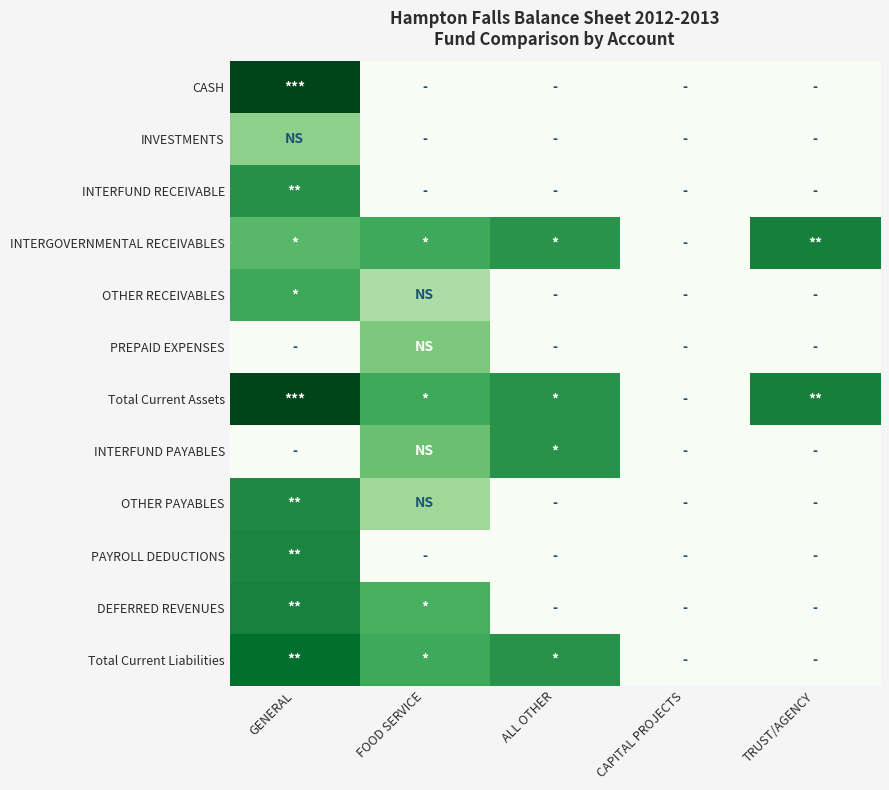

Reading left to right, transcribe all the data shown in this chart.

CASH: GENERAL=12.7	FOOD SERVICE=0.0	ALL OTHER=0.0	CAPITAL PROJECTS=0.0	TRUST/AGENCY=0.0
INVESTMENTS: GENERAL=5.4	FOOD SERVICE=0.0	ALL OTHER=0.0	CAPITAL PROJECTS=0.0	TRUST/AGENCY=0.0
INTERFUND RECEIVABLE: GENERAL=9.3	FOOD SERVICE=0.0	ALL OTHER=0.0	CAPITAL PROJECTS=0.0	TRUST/AGENCY=0.0
INTERGOVERNMENTAL RECEIVABLES: GENERAL=7.2	FOOD SERVICE=8.1	ALL OTHER=9.2	CAPITAL PROJECTS=0.0	TRUST/AGENCY=10.2
OTHER RECEIVABLES: GENERAL=8.2	FOOD SERVICE=4.3	ALL OTHER=0.0	CAPITAL PROJECTS=0.0	TRUST/AGENCY=0.0
PREPAID EXPENSES: GENERAL=0.0	FOOD SERVICE=6.1	ALL OTHER=0.0	CAPITAL PROJECTS=0.0	TRUST/AGENCY=0.0
Total Current Assets: GENERAL=12.8	FOOD SERVICE=8.1	ALL OTHER=9.2	CAPITAL PROJECTS=0.0	TRUST/AGENCY=10.2
INTERFUND PAYABLES: GENERAL=0.0	FOOD SERVICE=6.6	ALL OTHER=9.2	CAPITAL PROJECTS=0.0	TRUST/AGENCY=0.0
OTHER PAYABLES: GENERAL=9.7	FOOD SERVICE=4.8	ALL OTHER=0.0	CAPITAL PROJECTS=0.0	TRUST/AGENCY=0.0
PAYROLL DEDUCTIONS: GENERAL=9.9	FOOD SERVICE=0.0	ALL OTHER=0.0	CAPITAL PROJECTS=0.0	TRUST/AGENCY=0.0
DEFERRED REVENUES: GENERAL=10.1	FOOD SERVICE=7.7	ALL OTHER=0.0	CAPITAL PROJECTS=0.0	TRUST/AGENCY=0.0
Total Current Liabilities: GENERAL=11.0	FOOD SERVICE=8.1	ALL OTHER=9.2	CAPITAL PROJECTS=0.0	TRUST/AGENCY=0.0